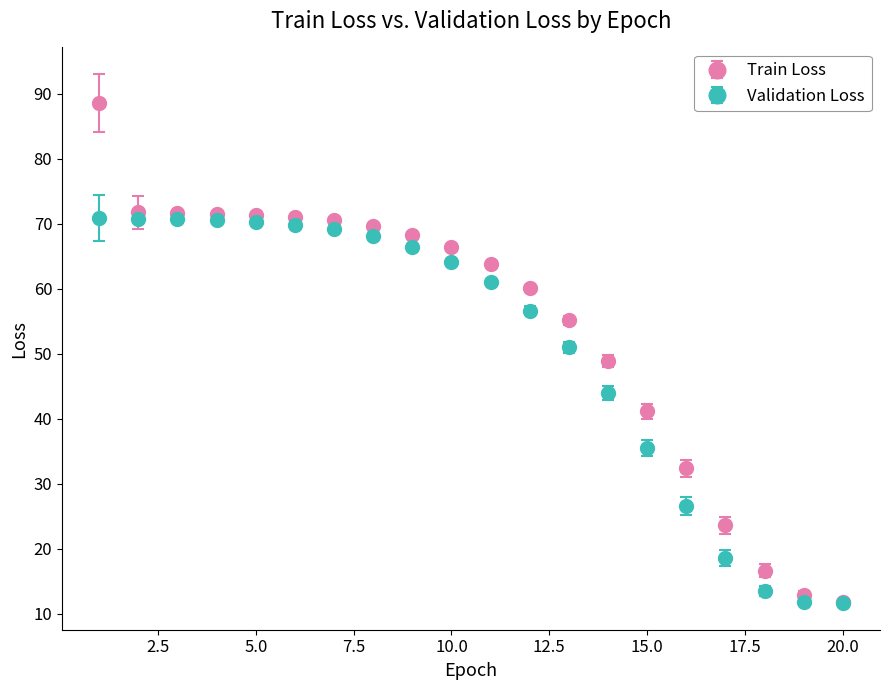

Which series has the widest spread of values?

Train Loss